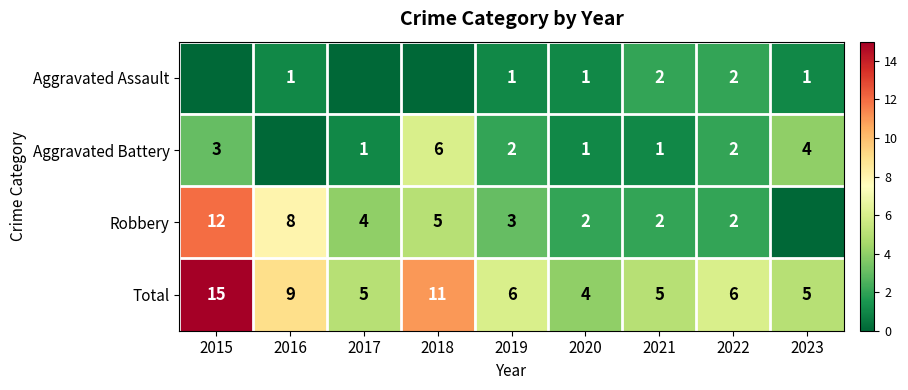

What is the total value across all series at 2017?

10